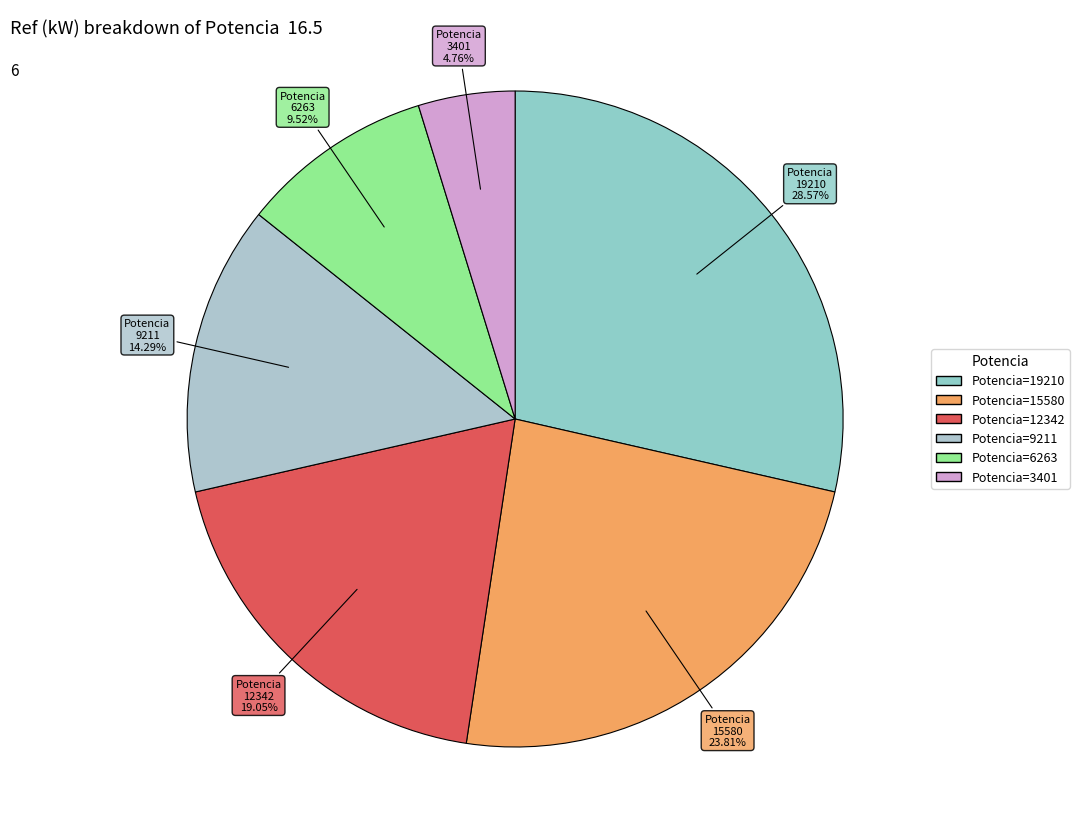

Which category has the biggest portion of the pie?

19210